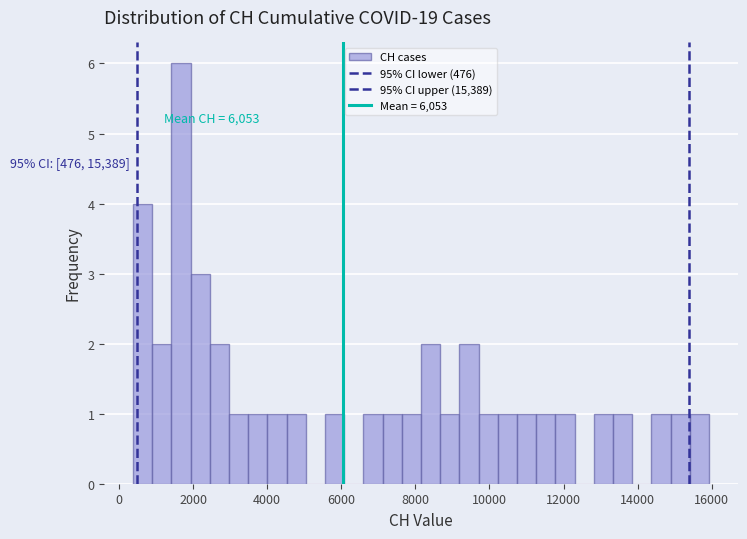

Read against the x-axis, roughly where is the centre of the tallest bar?

1600